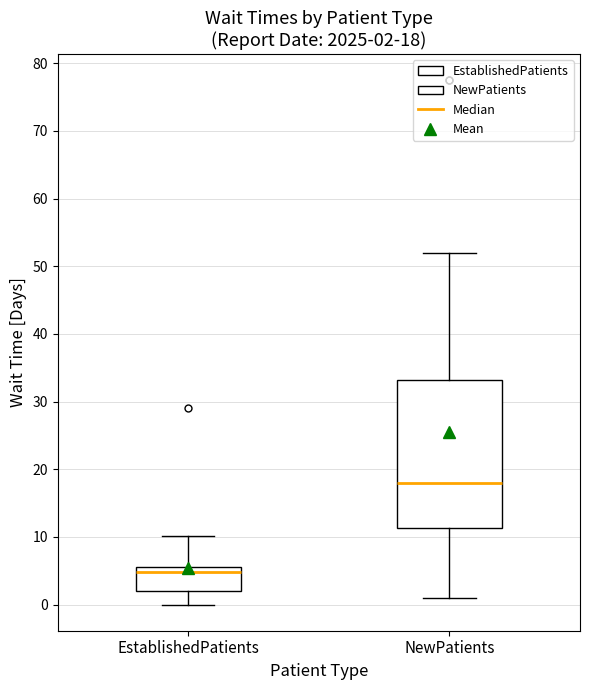

Which box is the tallest, from its lower edge to its upper edge?

NewPatients